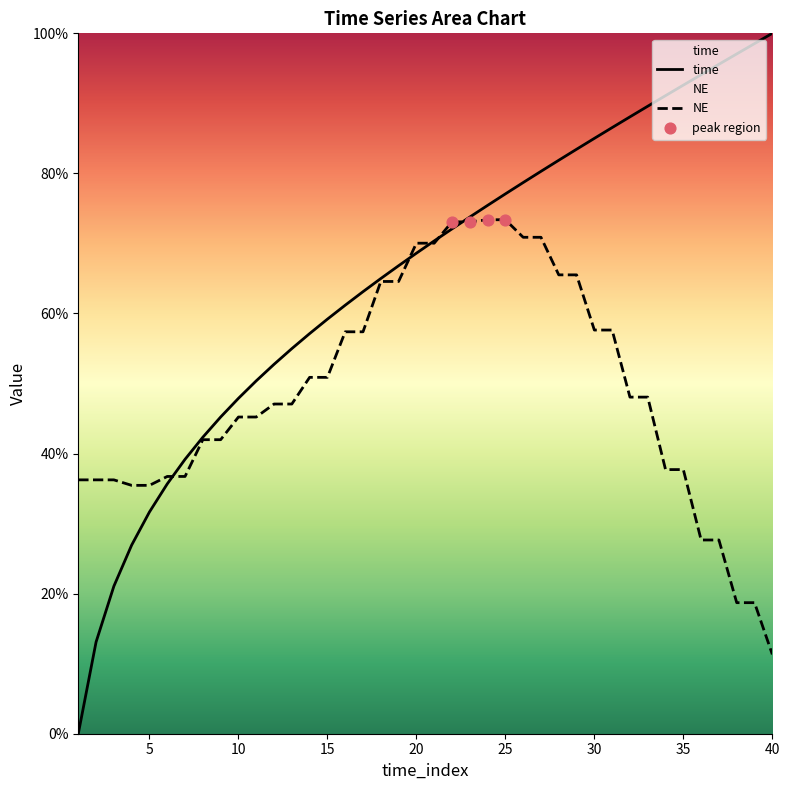

Which series reaches the minimum Y coordinate?

time